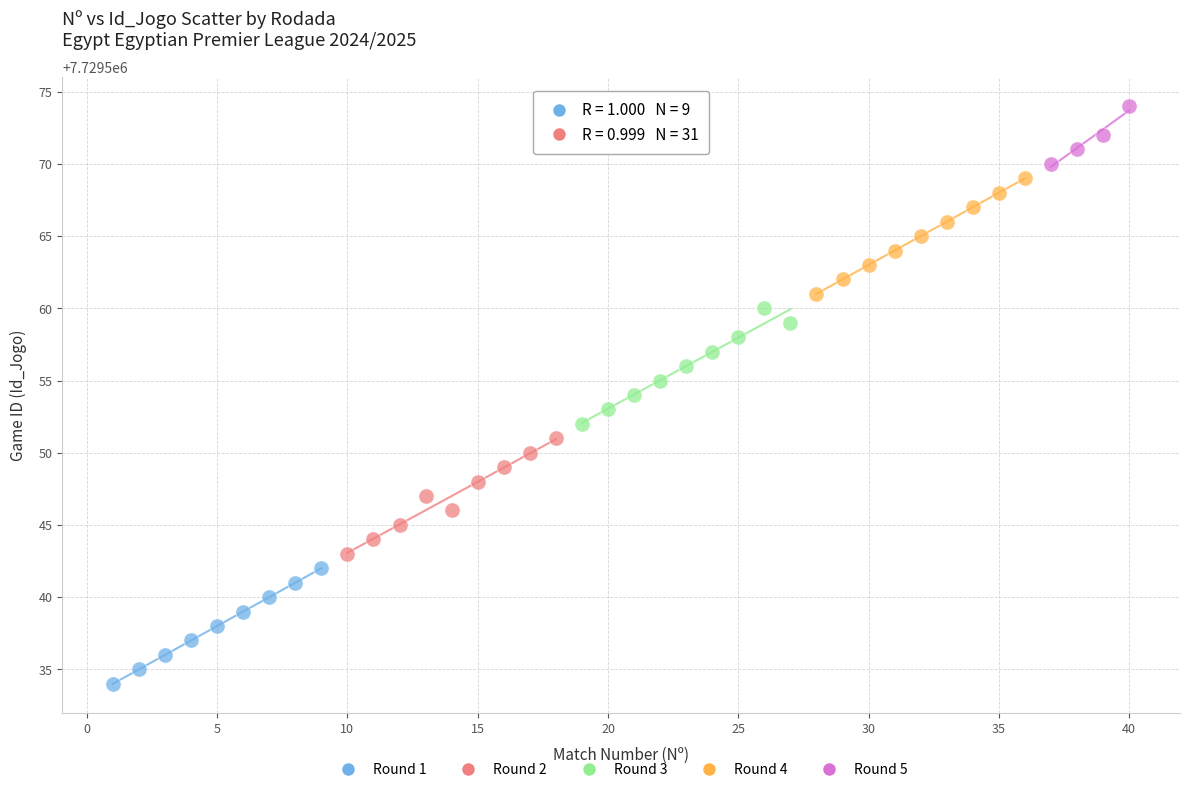

Which series reaches the minimum Y coordinate?

Round 1